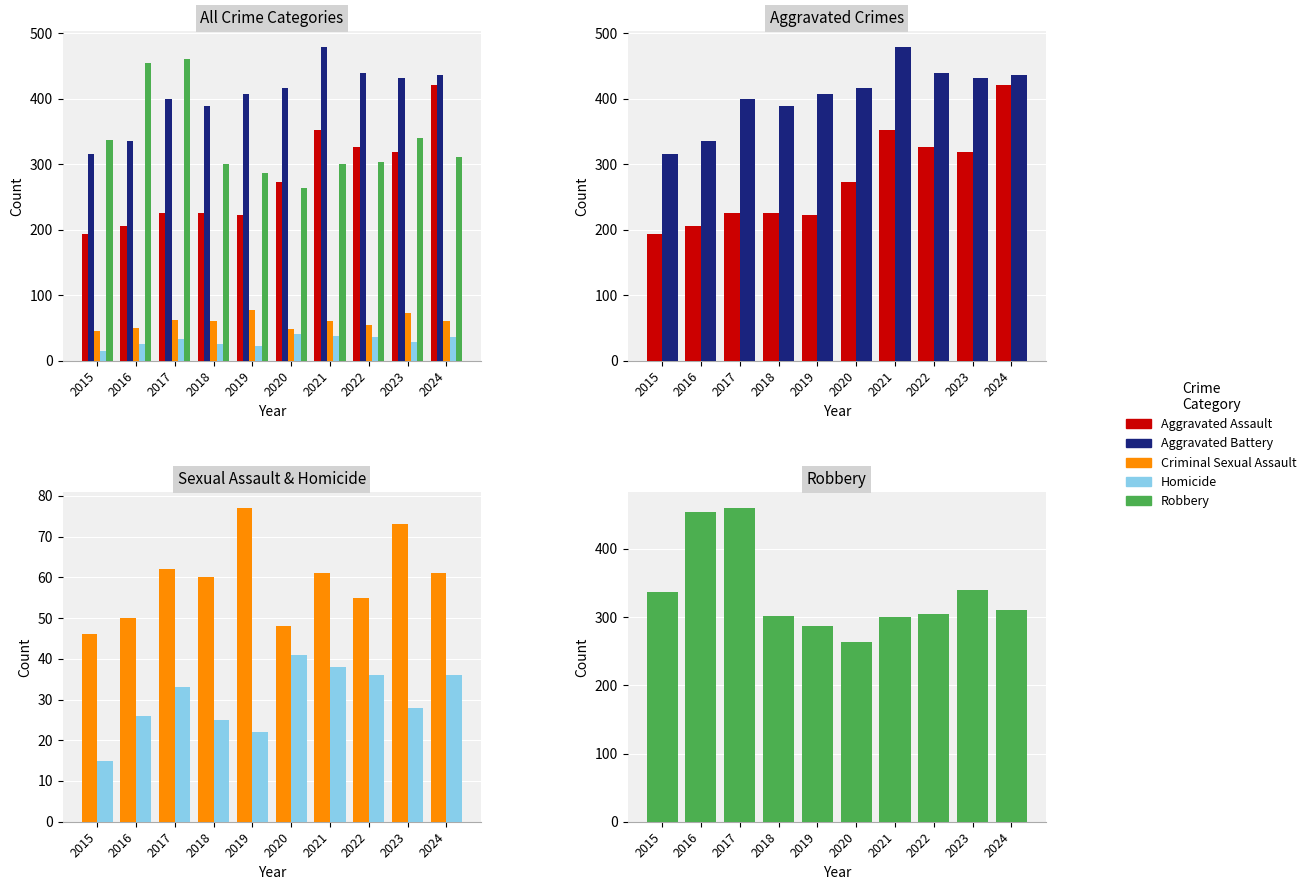

Are the bars horizontal?

No